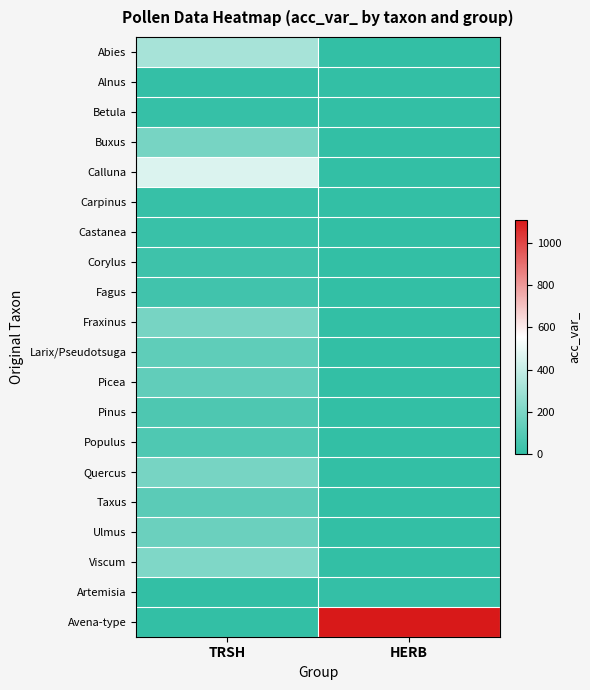

At which category is the sum across all series the highest?

TRSH